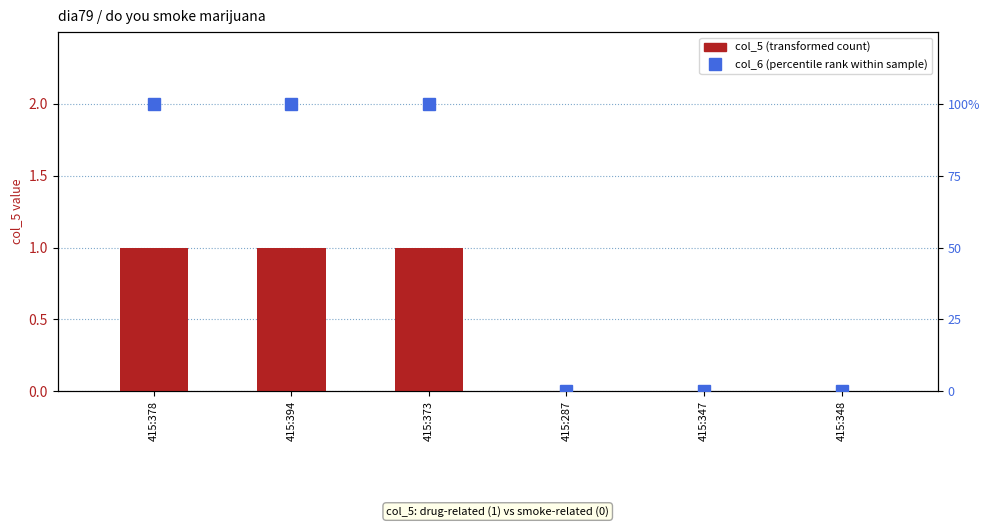

True or false: col_6 (percentile rank) has a value of 41 at 415:347.

False